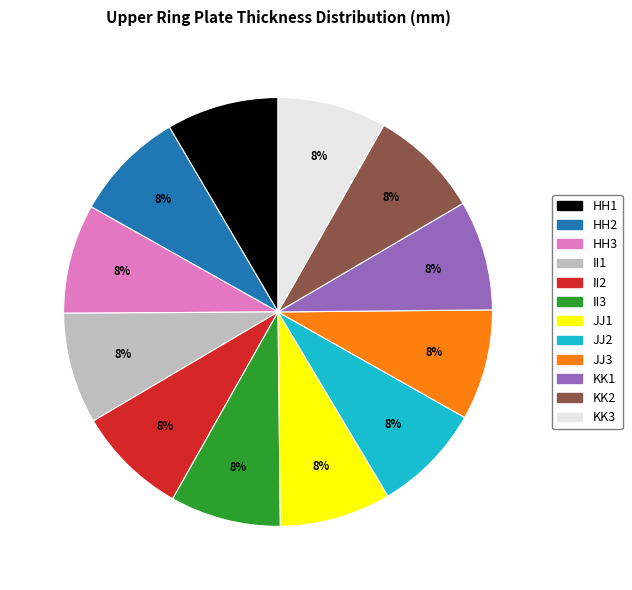

Is it true that HH3 is 1% of the pie?

False